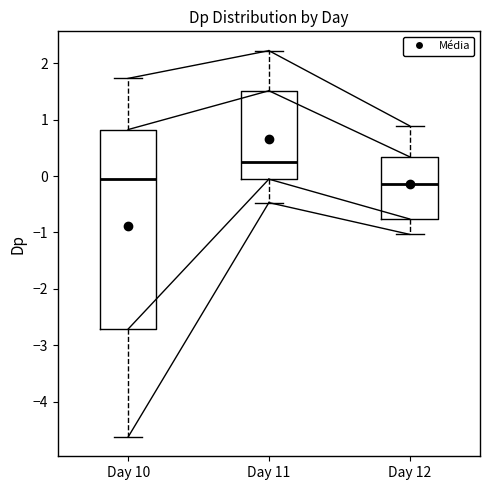

Reading left to right, read every box against the y-axis: the position of its median line, the range the box covers, and the ends of its whiskers. The values are not printed on the chart, so give them approximately, as read against the axis.

Day 10: median 0.0, box -2.7 to 0.8, whiskers -4.6 to 1.7
Day 11: median 0.3, box -0.1 to 1.5, whiskers -0.5 to 2.2
Day 12: median -0.1, box -0.8 to 0.3, whiskers -1.0 to 0.9